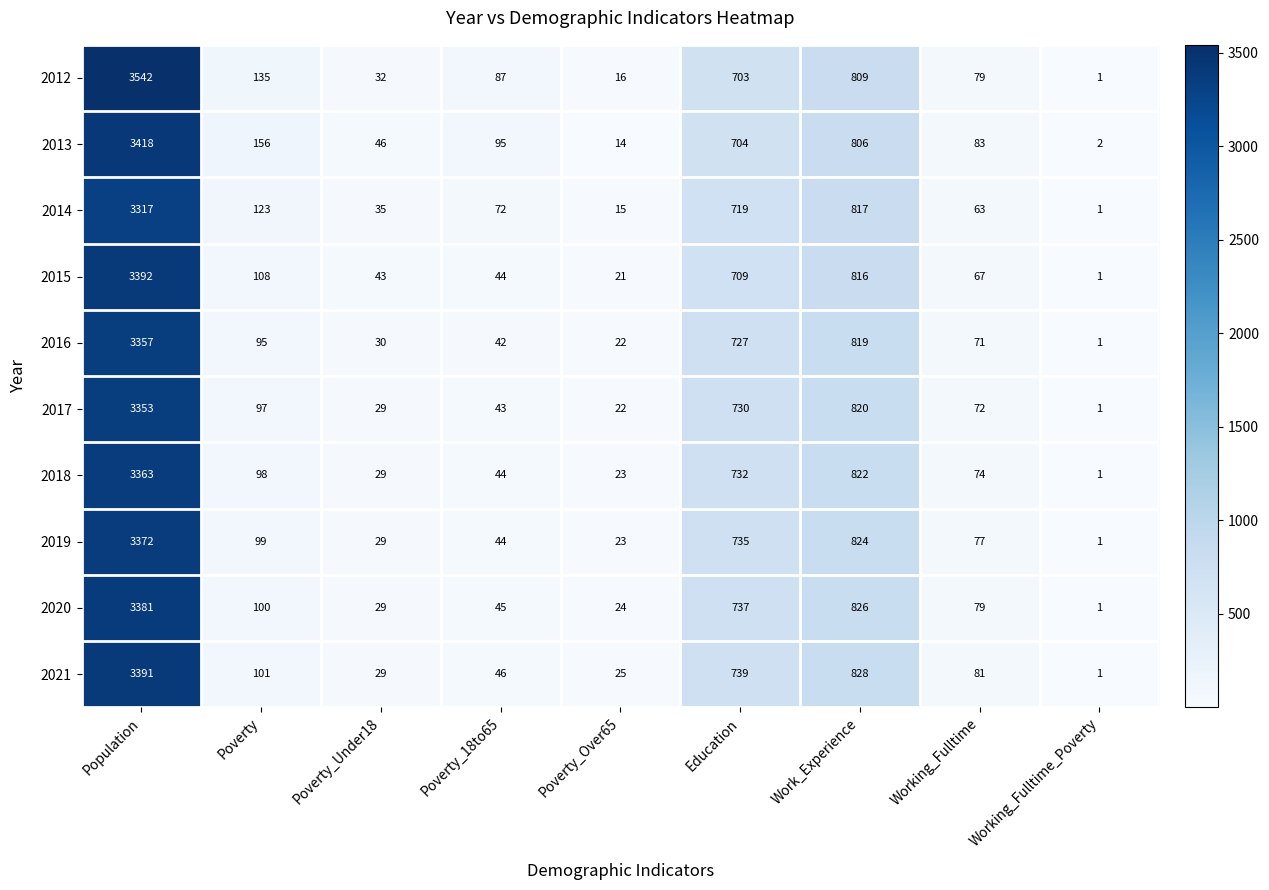

What is the difference between the second highest and minimum values in the 2017 series?

819